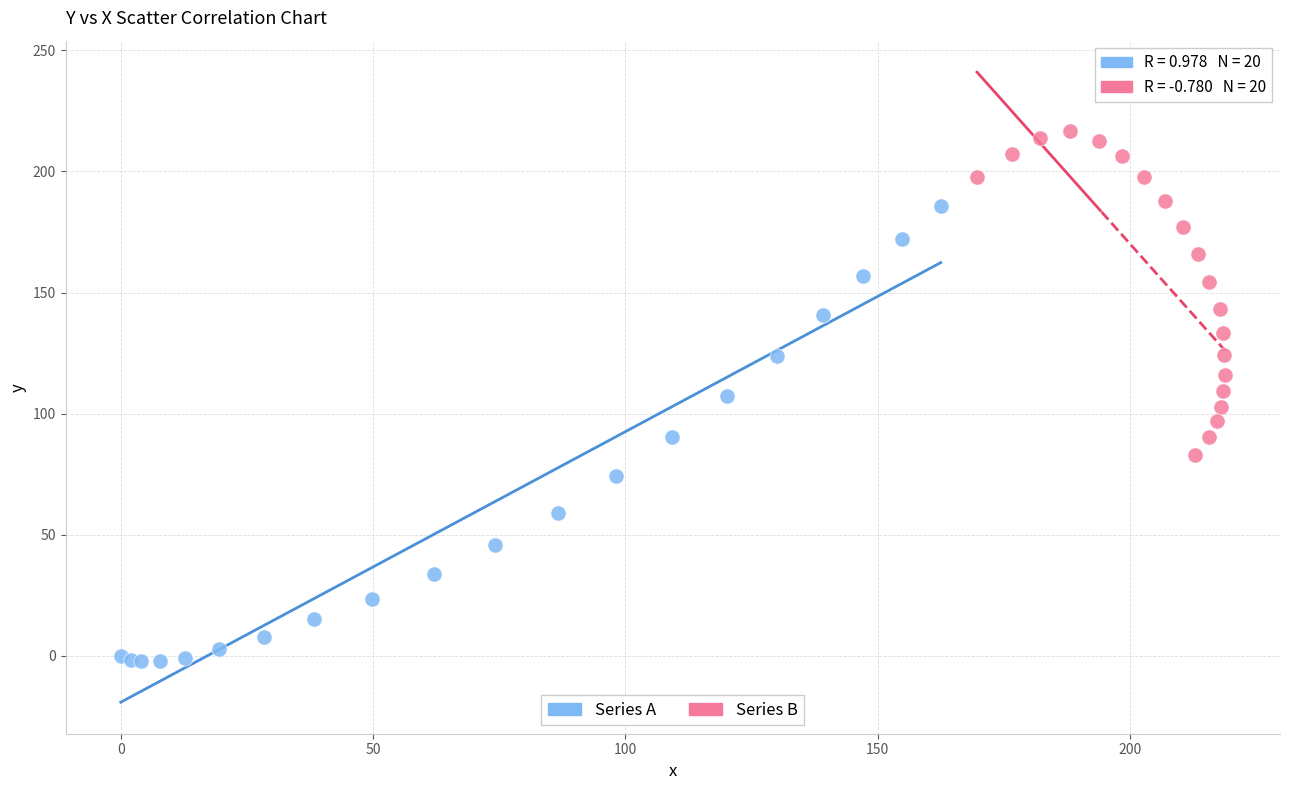

Which series reaches the maximum Y coordinate?

Series B